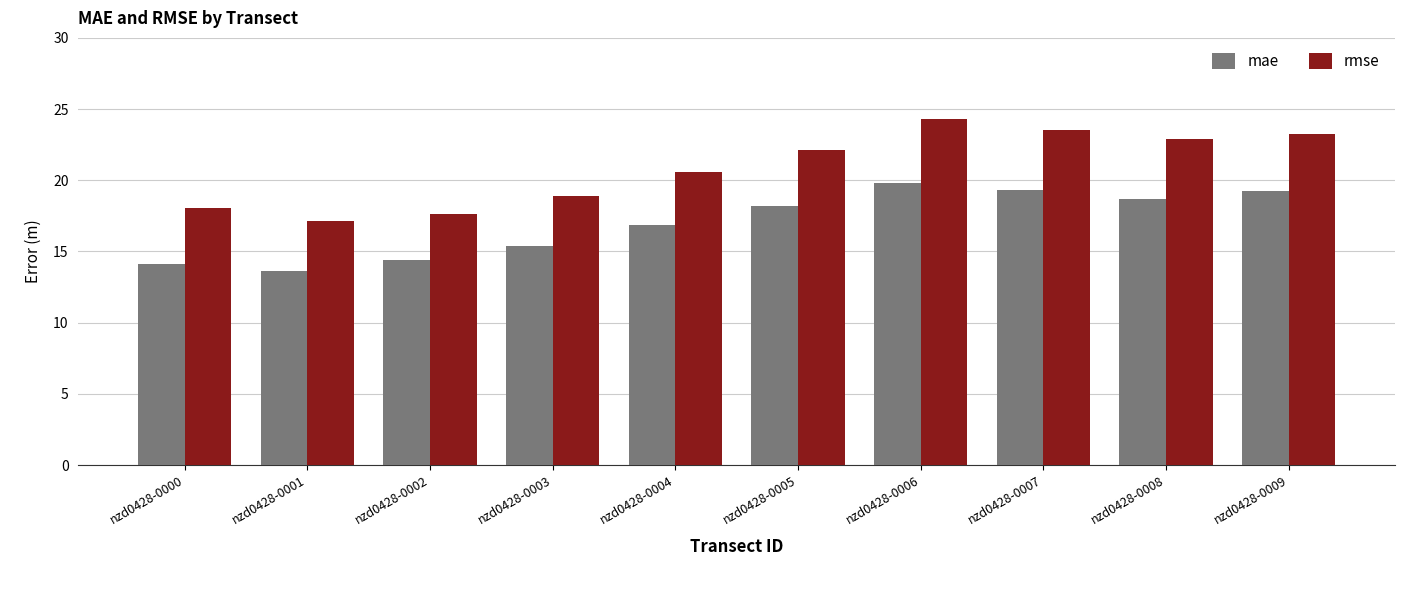

Which label corresponds to the smallest value in the chart?

nzd0428-0001